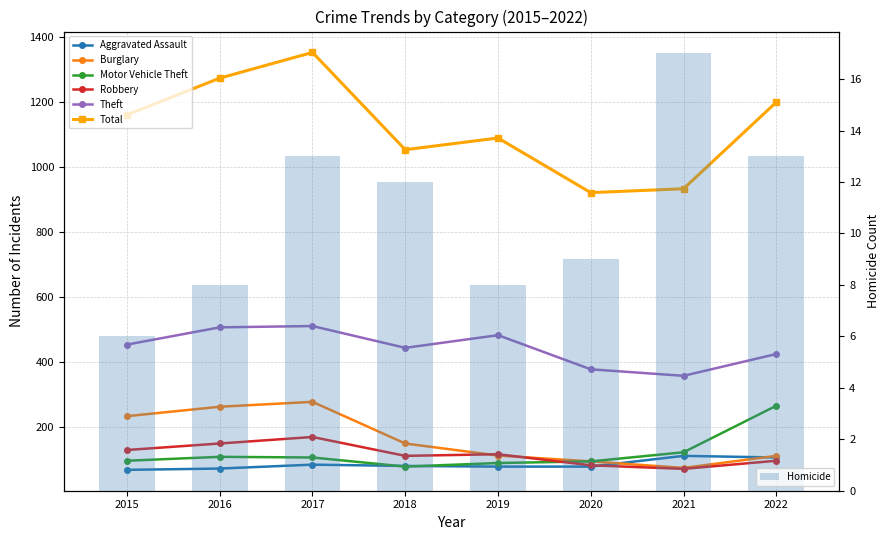

Where is Motor Vehicle Theft nearest to the value 172?

2021